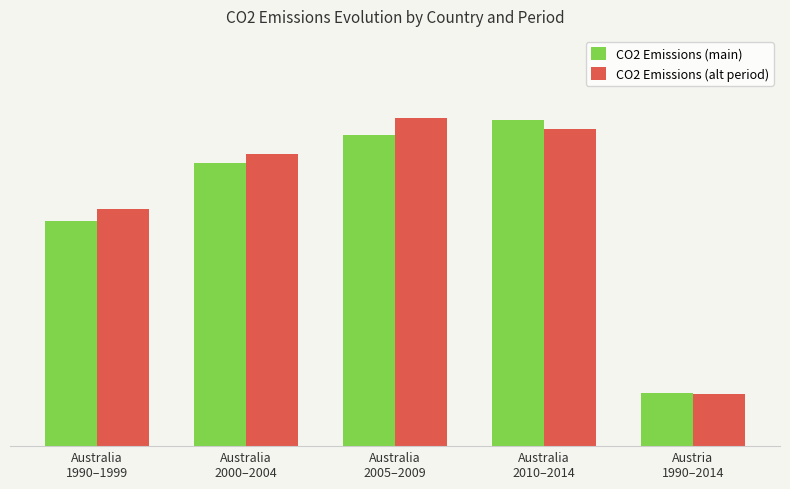

Are the bars horizontal?

No